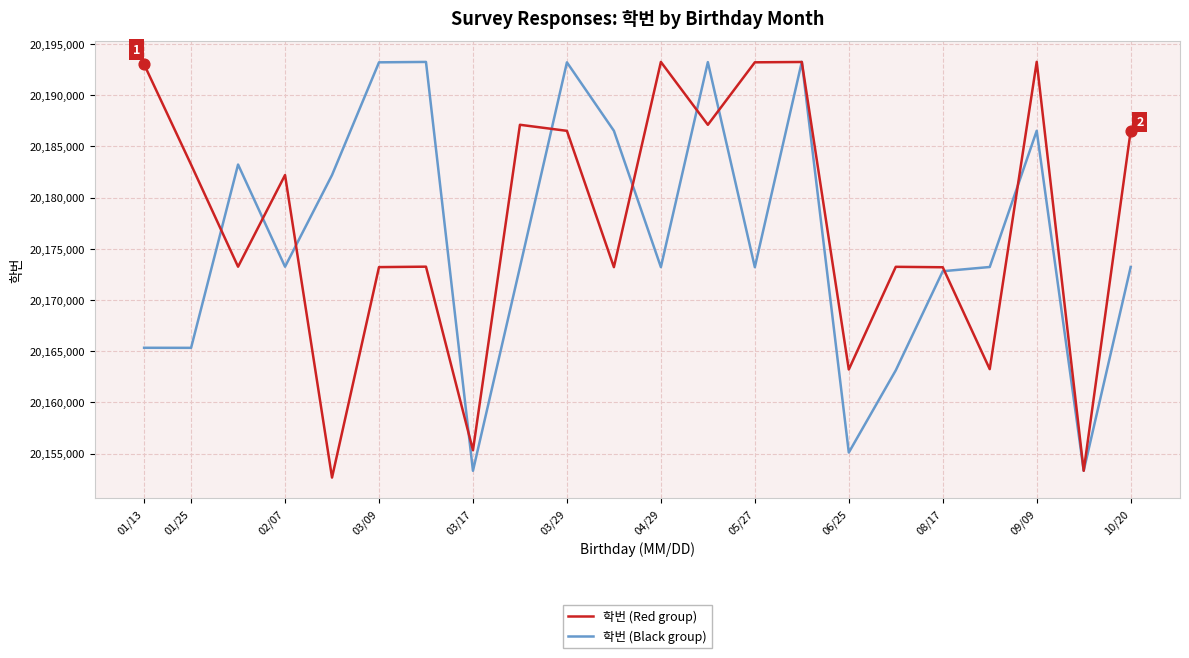

What is the highest value of the 학번 (Black group) series?

20193263